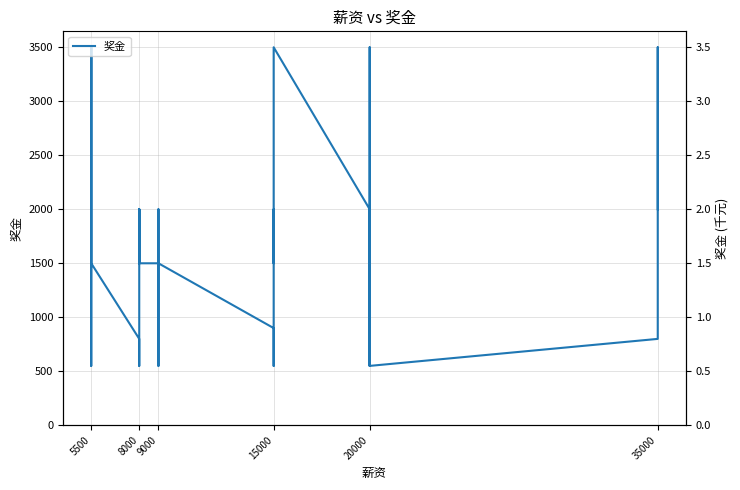

What is the average value?

1659